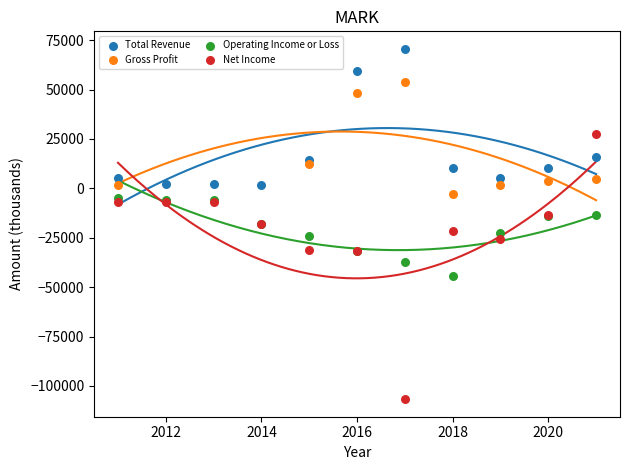

Which series has the largest Y range (max minus min)?

Net Income